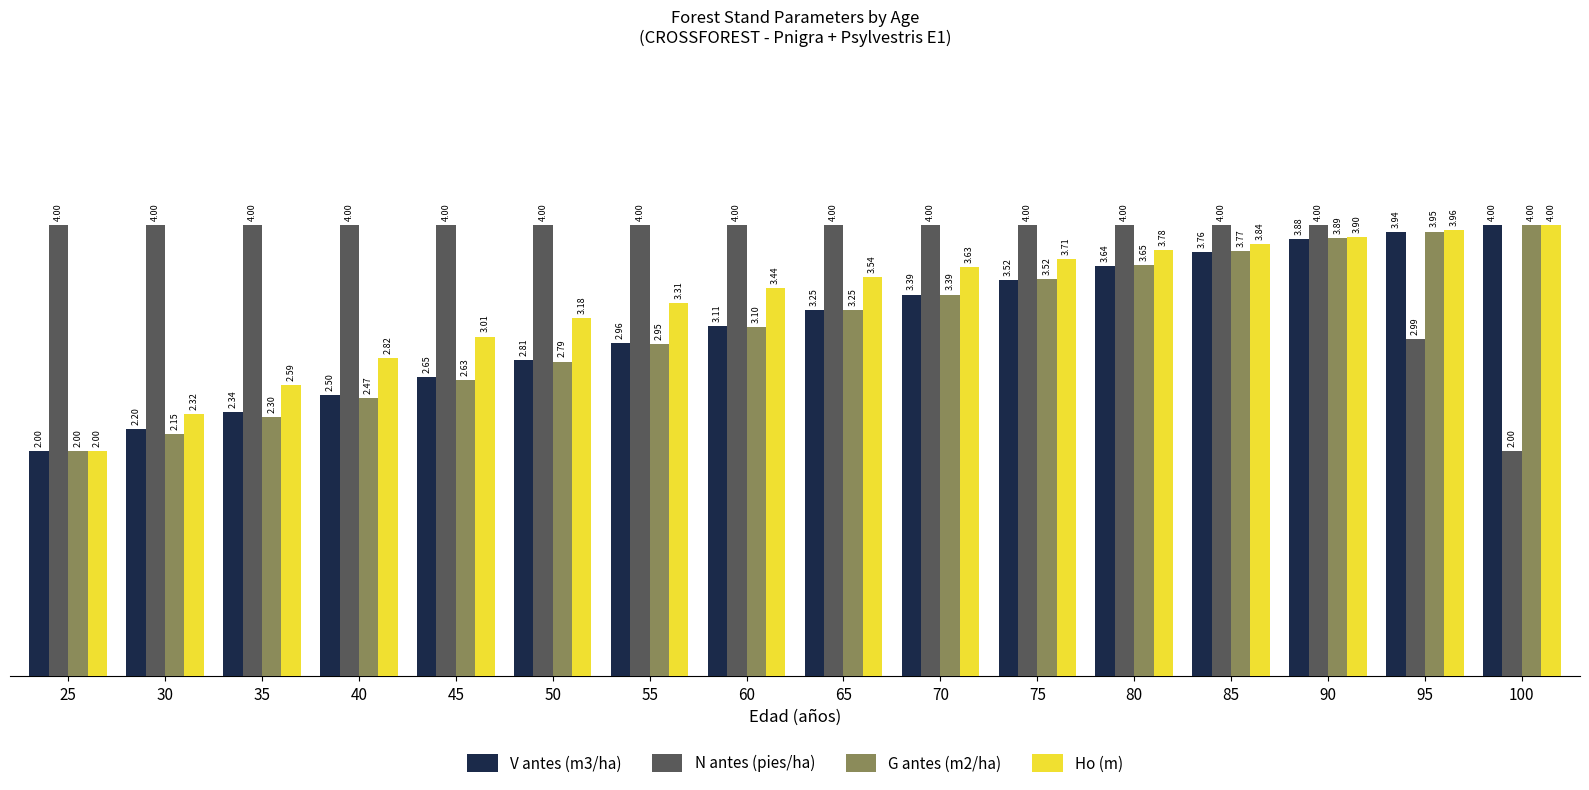

Between 70 and 80, which series saw the biggest shift?

G antes (m2/ha)